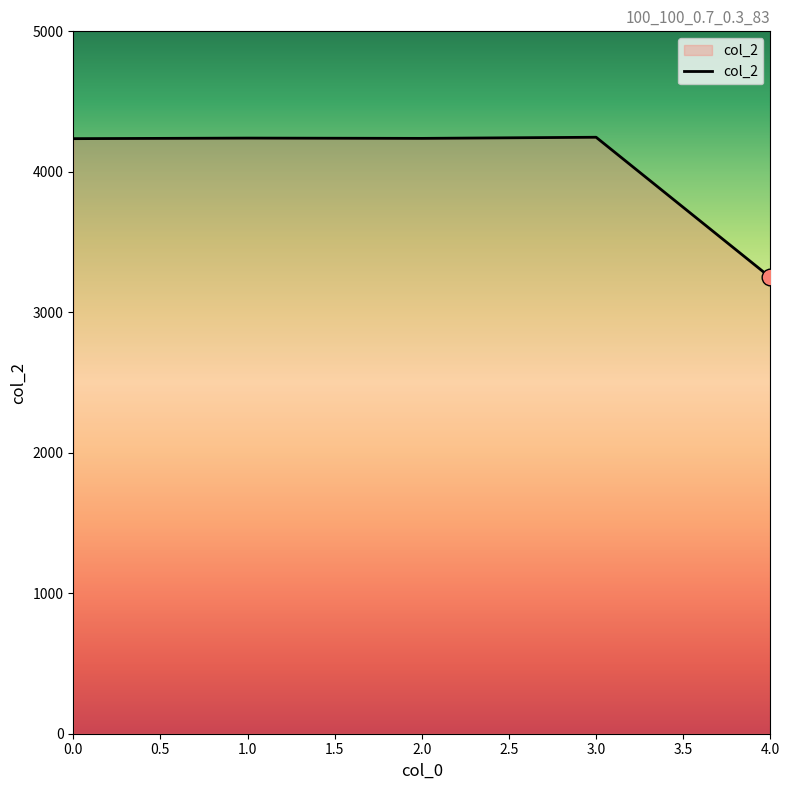

Is this an area chart (filled region under the line)?

No